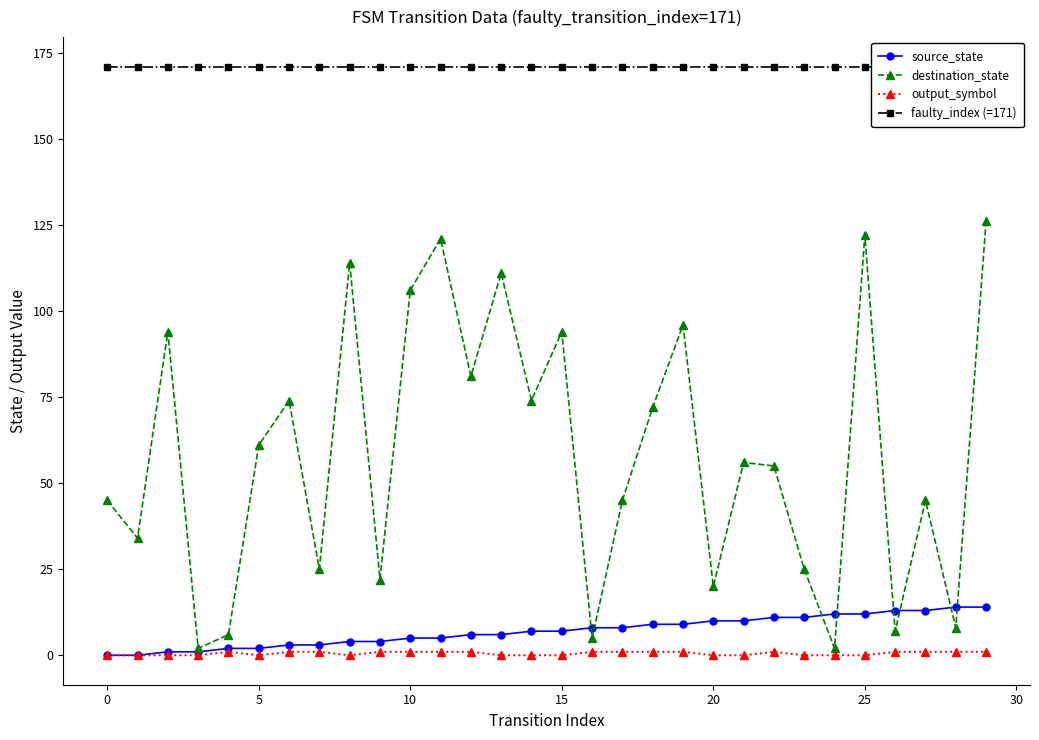

What are all the series names shown in the legend?

source_state, destination_state, output_symbol, faulty_index (=171)